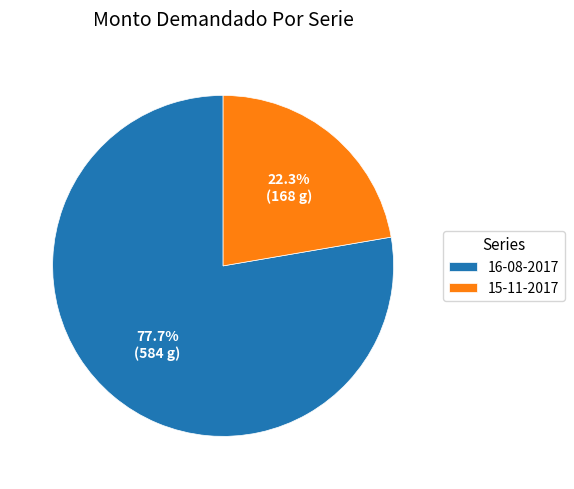

Is there any slice that represents more than half of the pie?

Yes